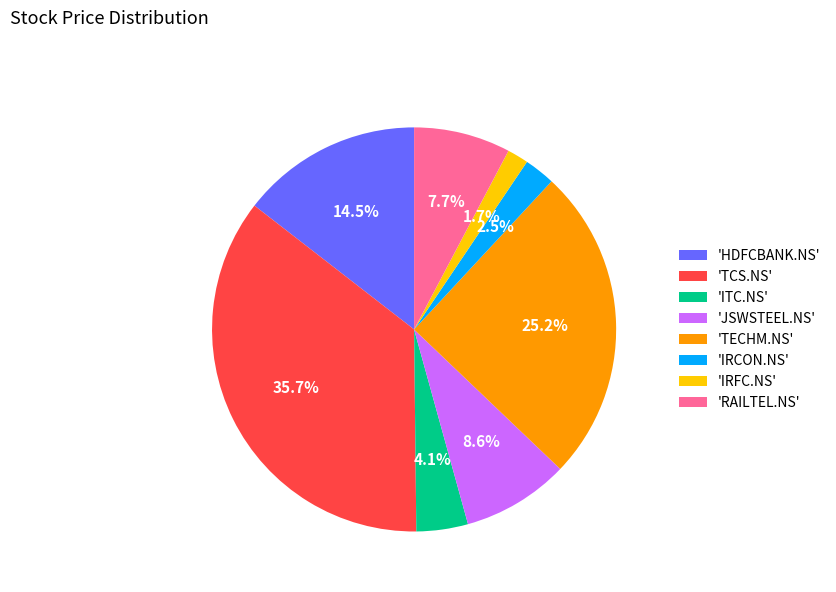

What is the smallest slice in the pie chart?

'IRFC.NS'